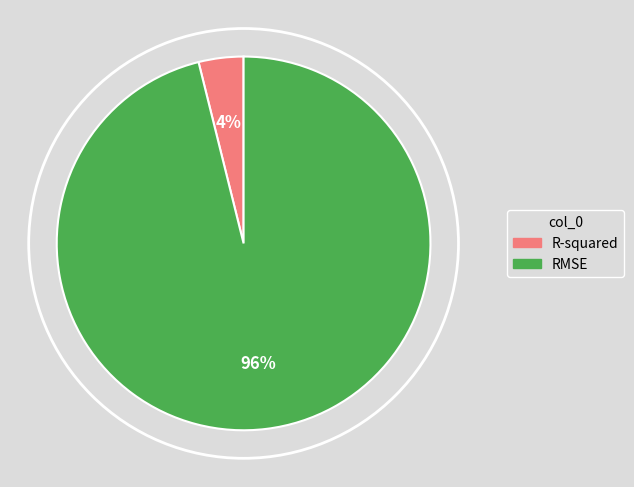

What is the largest slice in the pie chart?

RMSE